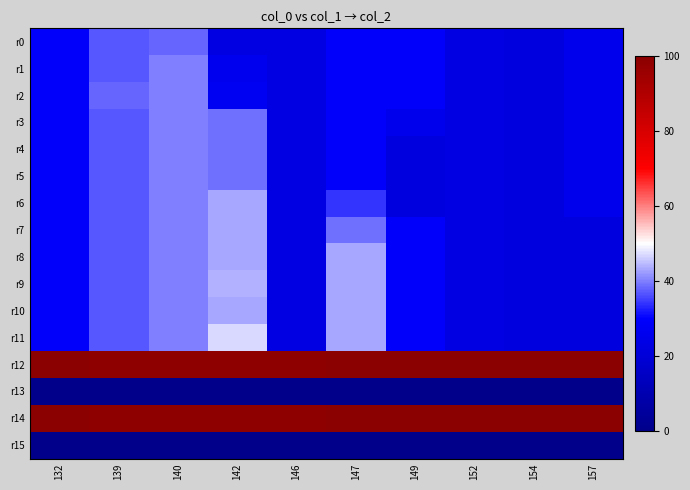

Which series changed the most between 132 and 139?

r2